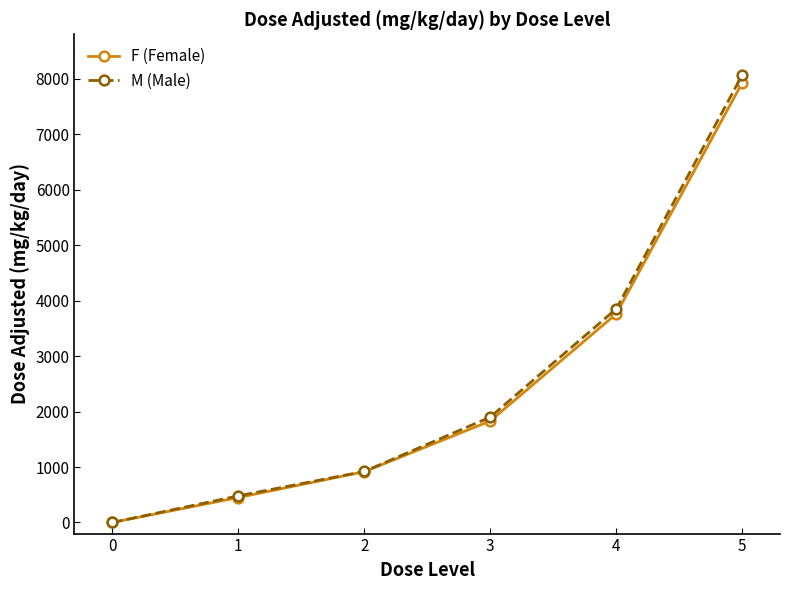

Which series has the largest range (max minus min)?

M (Male)